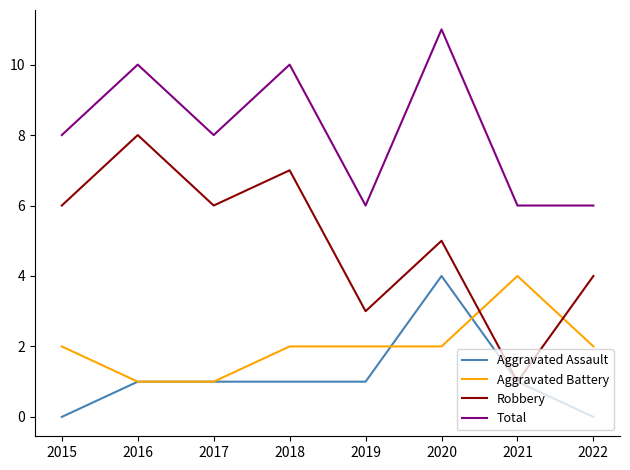

At how many categories does at least one series exceed 4?

8